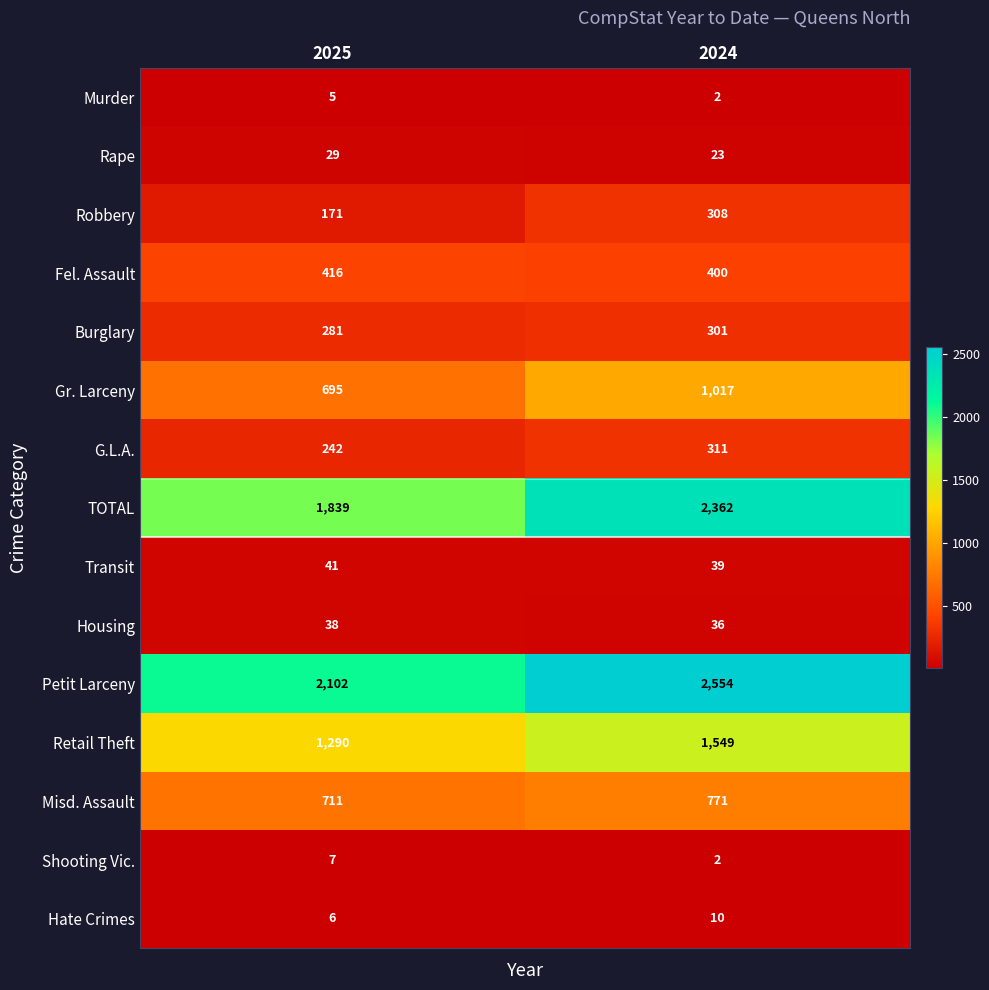

Reading right to left, extract all data points from this chart.

Murder: 2	5
Rape: 23	29
Robbery: 308	171
Fel. Assault: 400	416
Burglary: 301	281
Gr. Larceny: 1017	695
G.L.A.: 311	242
TOTAL: 2362	1839
Transit: 39	41
Housing: 36	38
Petit Larceny: 2554	2102
Retail Theft: 1549	1290
Misd. Assault: 771	711
Shooting Vic.: 2	7
Hate Crimes: 10	6